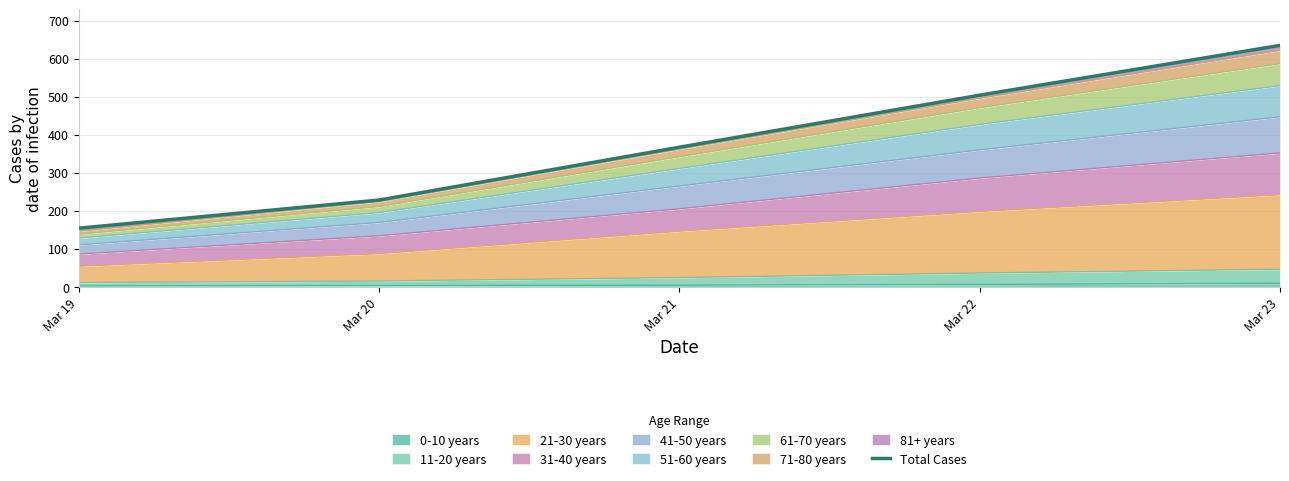

What is the sum of the values at Mar 22 and Mar 19?

658